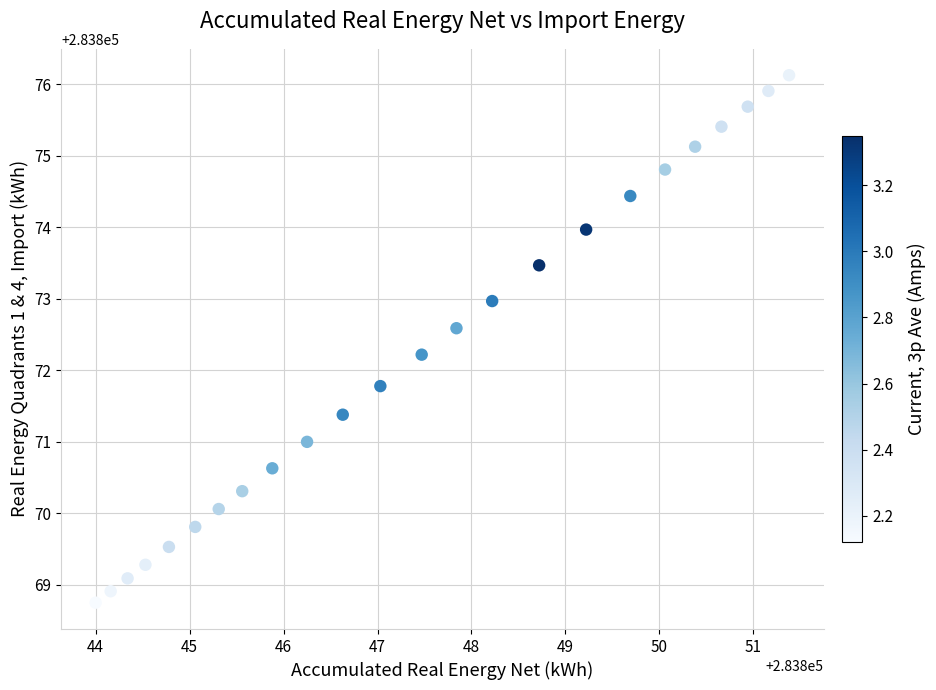

What is the range of Y values (max minus min)?

7.4